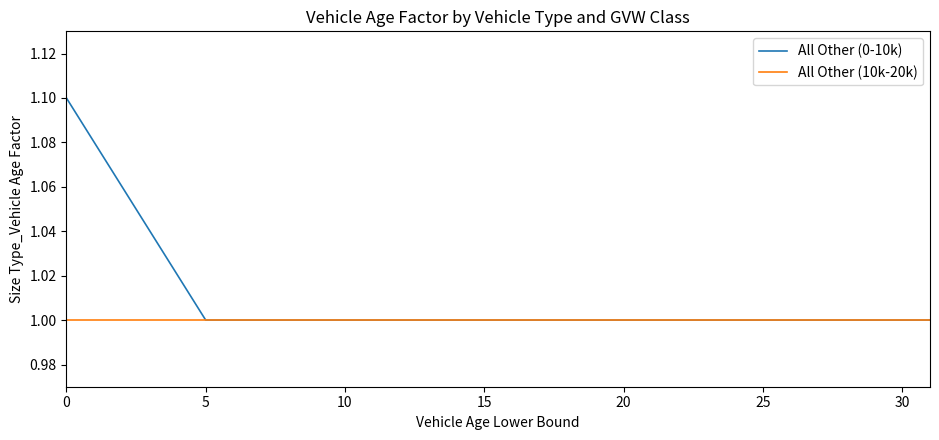

Rank the series by their average value, from lowest to highest.

All Other (10k-20k), All Other (0-10k)